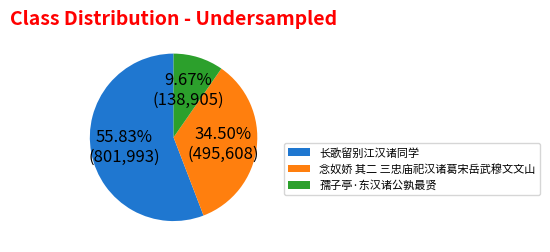

What percentage is the 长歌留别江汉诸同学 slice, to the nearest percent?

56%